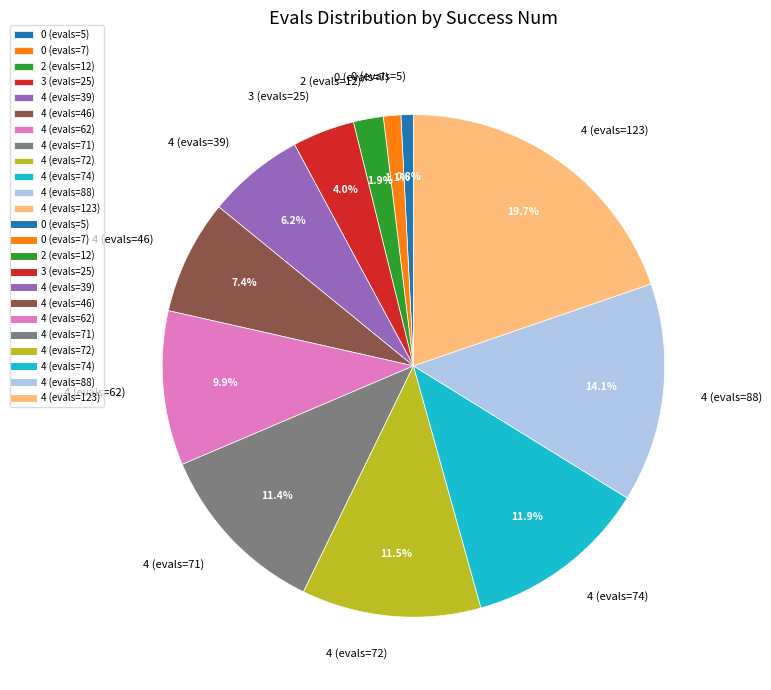

To the nearest percent, what is the combined percentage of 3 (evals=25) and 0 (evals=7)?

5%